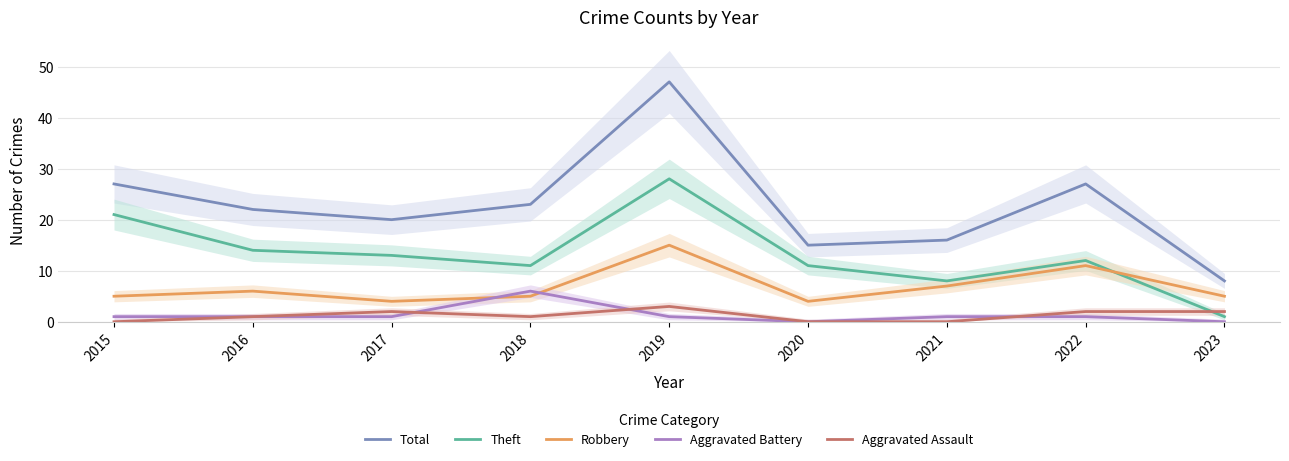

Reading left to right, what are all the values shown in this chart?

Total: 2015=27	2016=22	2017=20	2018=23	2019=47	2020=15	2021=16	2022=27	2023=8
Theft: 2015=21	2016=14	2017=13	2018=11	2019=28	2020=11	2021=8	2022=12	2023=1
Robbery: 2015=5	2016=6	2017=4	2018=5	2019=15	2020=4	2021=7	2022=11	2023=5
Aggravated Battery: 2015=1	2016=1	2017=1	2018=6	2019=1	2020=0	2021=1	2022=1	2023=0
Aggravated Assault: 2015=0	2016=1	2017=2	2018=1	2019=3	2020=0	2021=0	2022=2	2023=2